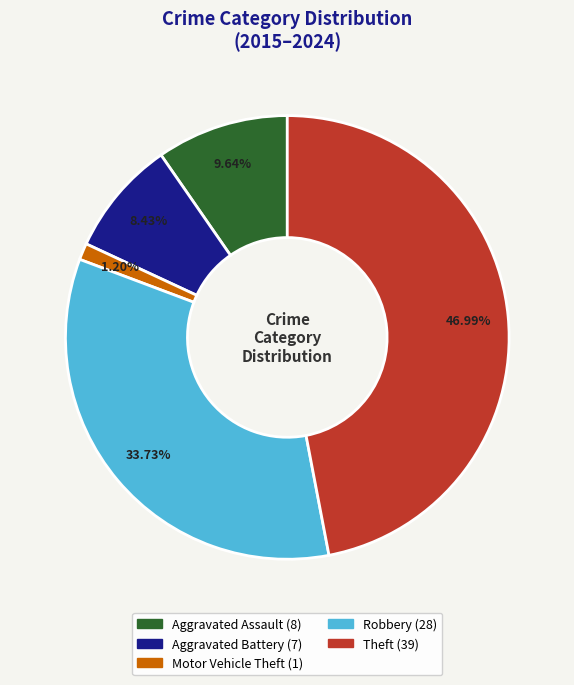

How much of the chart is everything except Robbery?

66.3%